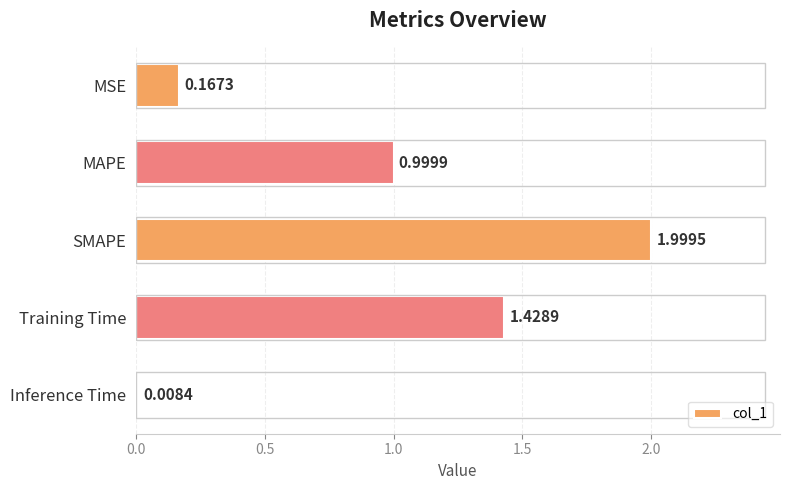

Rank the categories by value from highest to lowest.

SMAPE, Training Time, MAPE, MSE, Inference Time